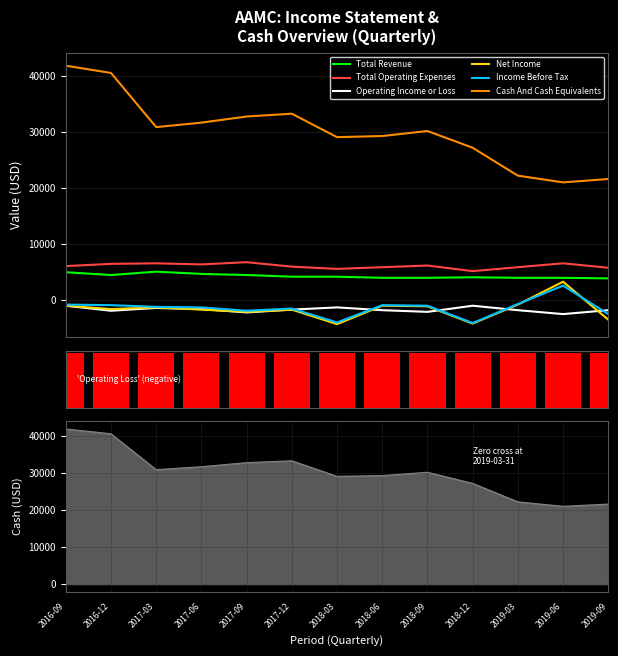

Is the value of Total Operating Expenses at 2017-03 greater than the value of Income Before Tax at 2019-03?

Yes